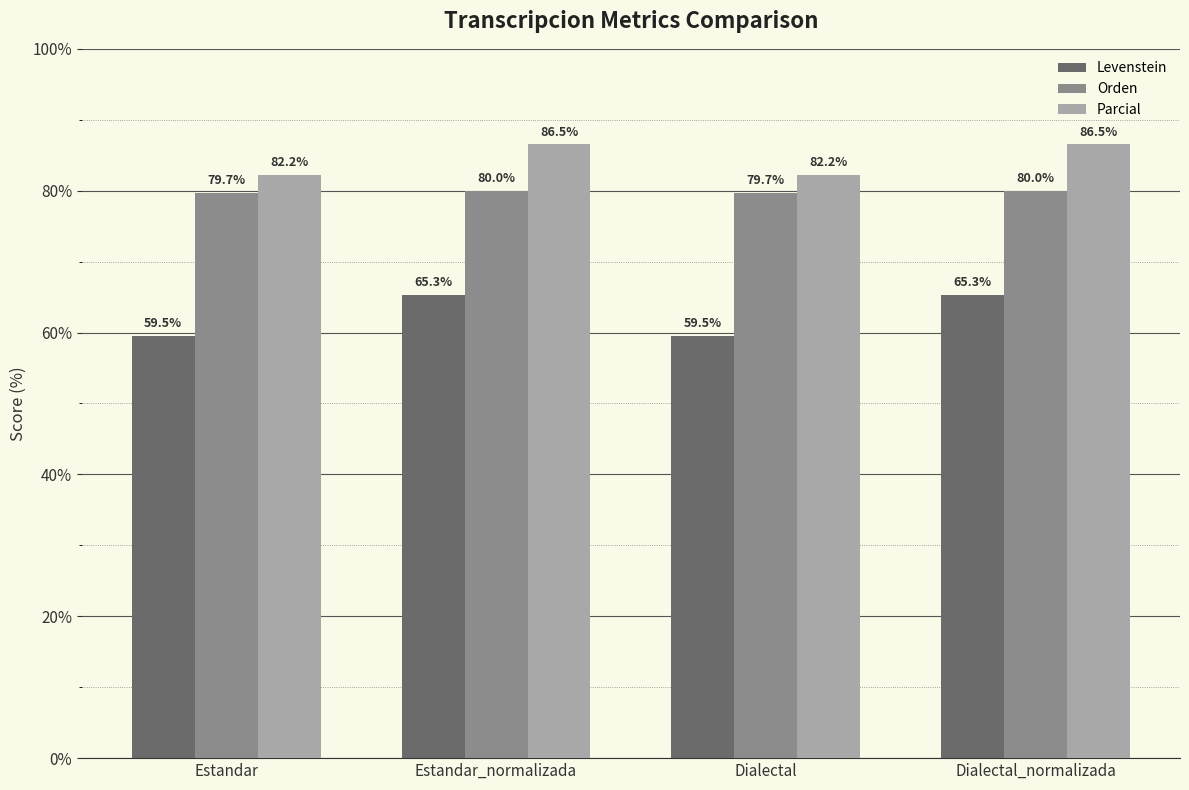

Reading left to right, transcribe all the data shown in this chart.

Levenstein: Estandar=59.5	Estandar_normalizada=65.3	Dialectal=59.5	Dialectal_normalizada=65.3
Orden: Estandar=79.7	Estandar_normalizada=80.0	Dialectal=79.7	Dialectal_normalizada=80.0
Parcial: Estandar=82.2	Estandar_normalizada=86.5	Dialectal=82.2	Dialectal_normalizada=86.5